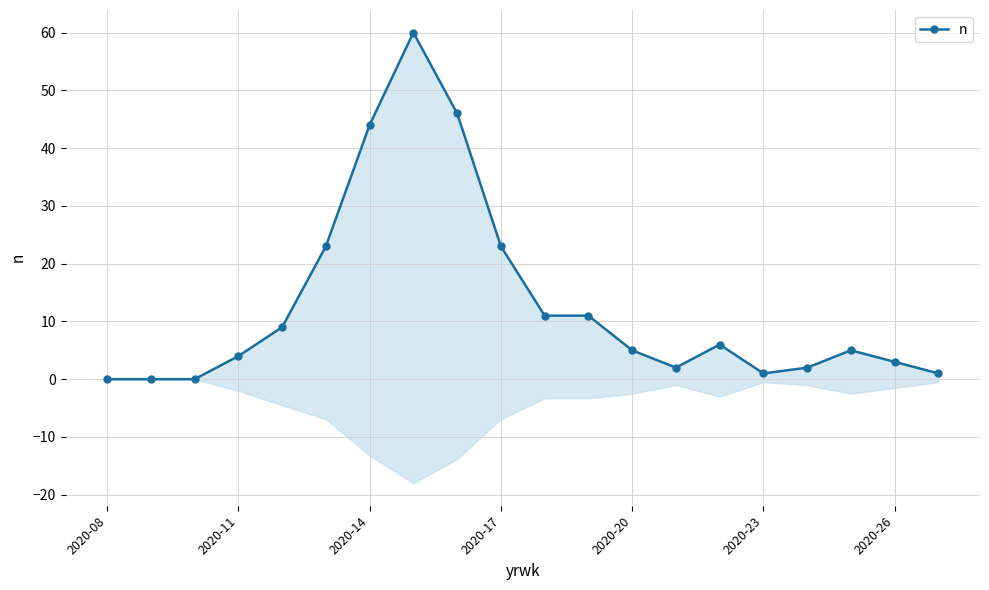

Is it true that the value at 10 is 11?

True